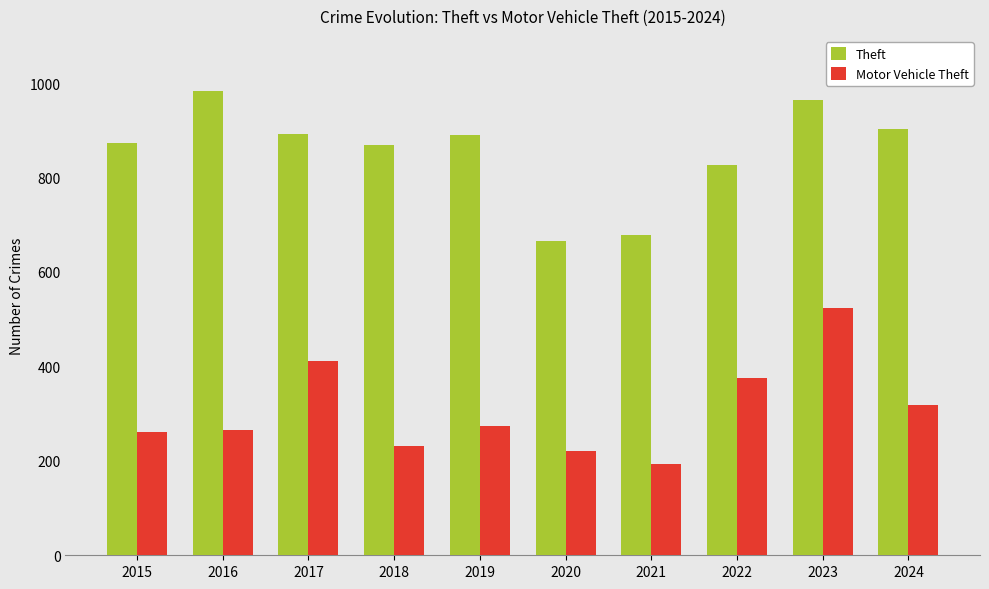

What is the lowest value of the Motor Vehicle Theft series?

193